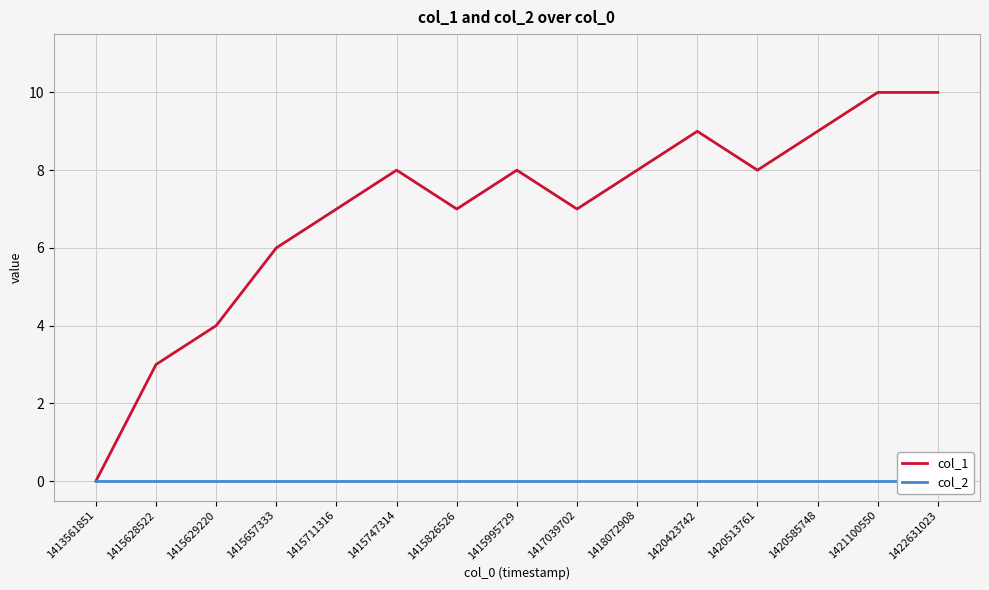

True or false: col_2 and col_1 cross at least once.

False